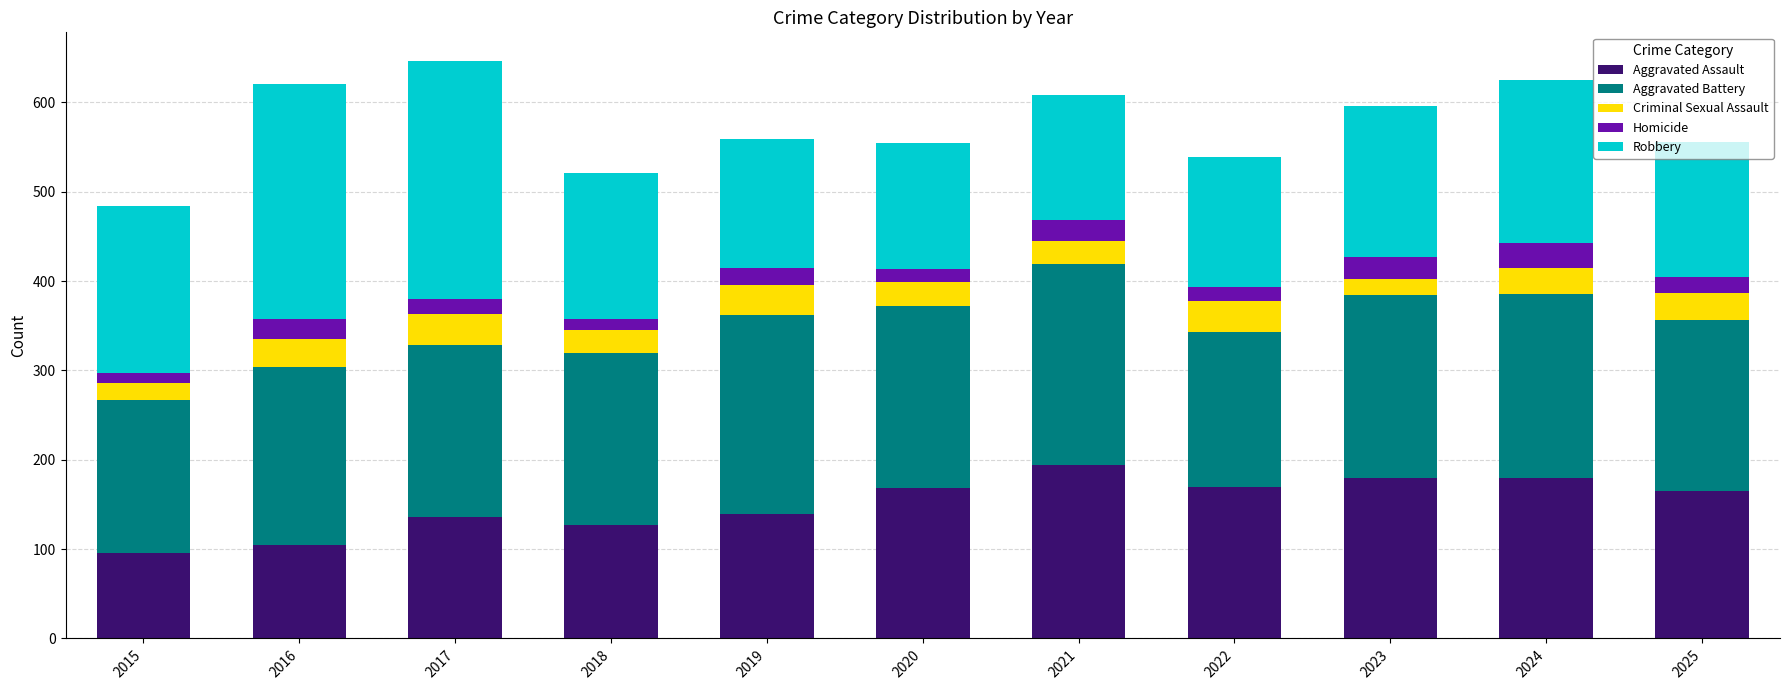

At which label does Aggravated Assault reach its peak?

2021